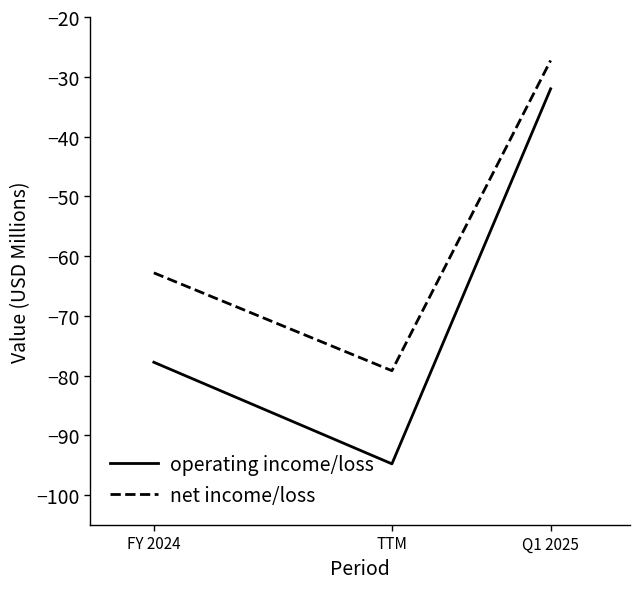

Rank the series by their average value, from highest to lowest.

net income/loss, operating income/loss